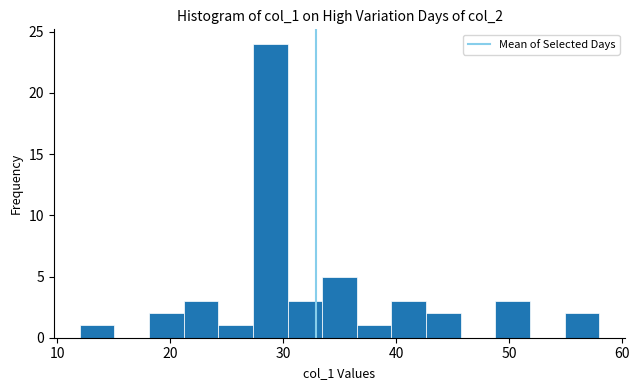

Around what value on the x-axis is the tallest bar? Give the approximate position of its centre, as read against the axis.

29